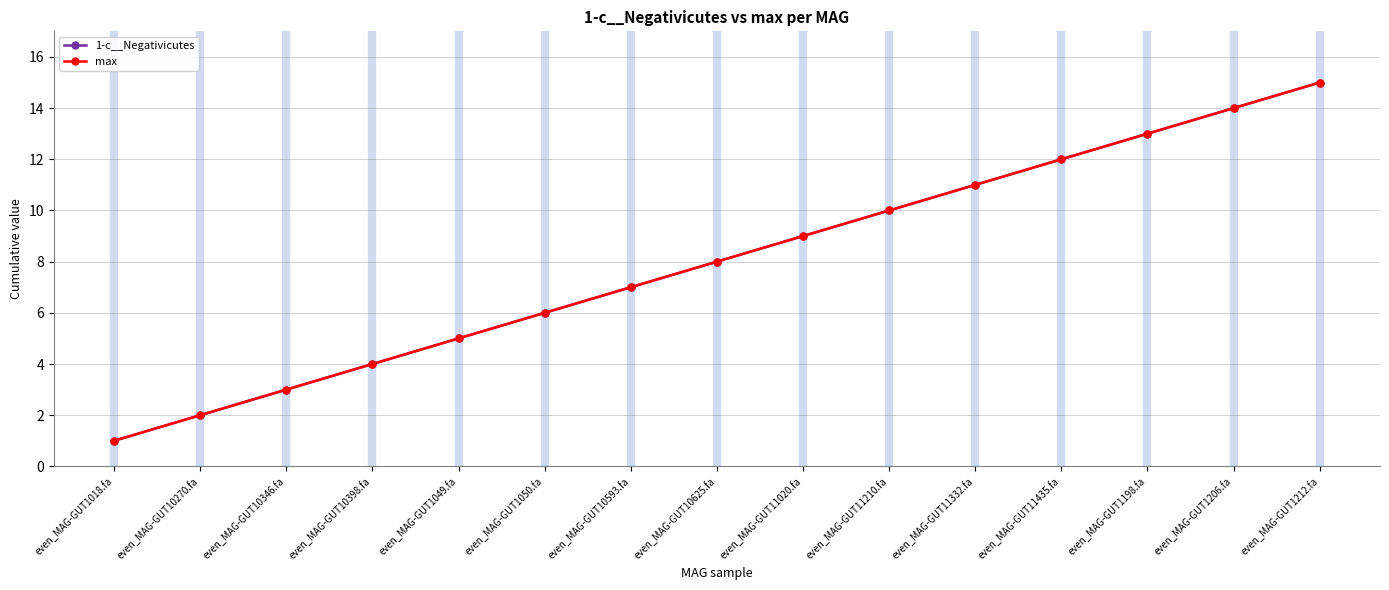

How many lines are shown in the chart?

2